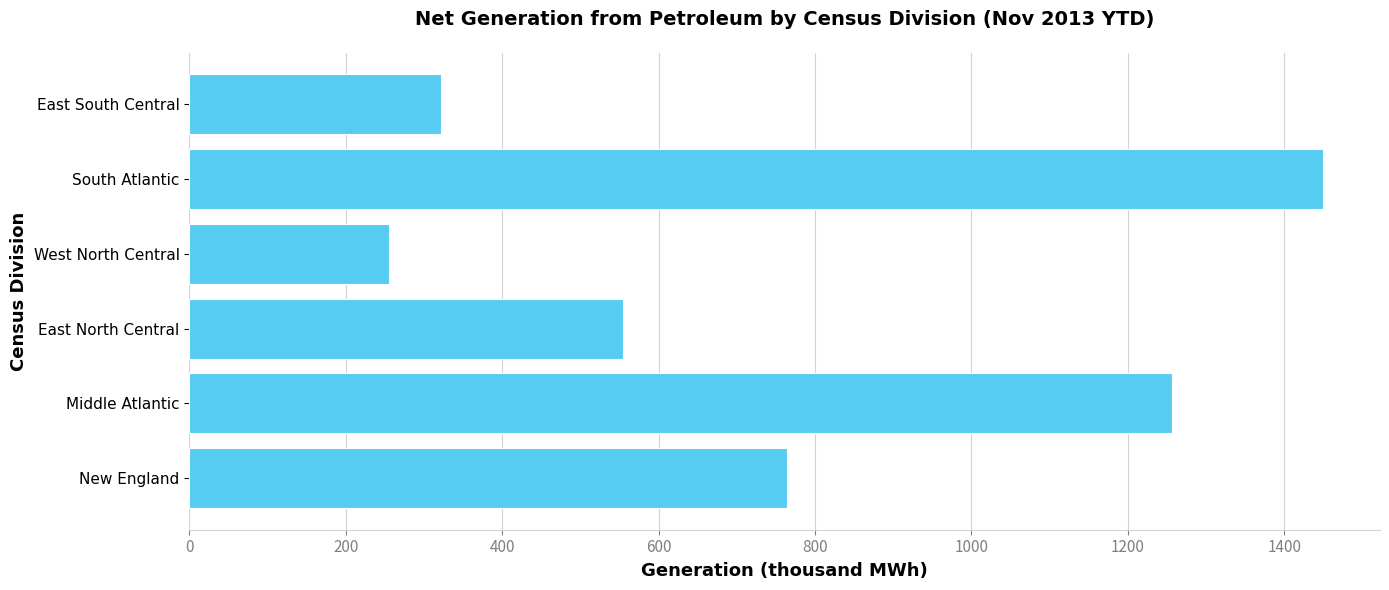

Are the bars horizontal?

Yes